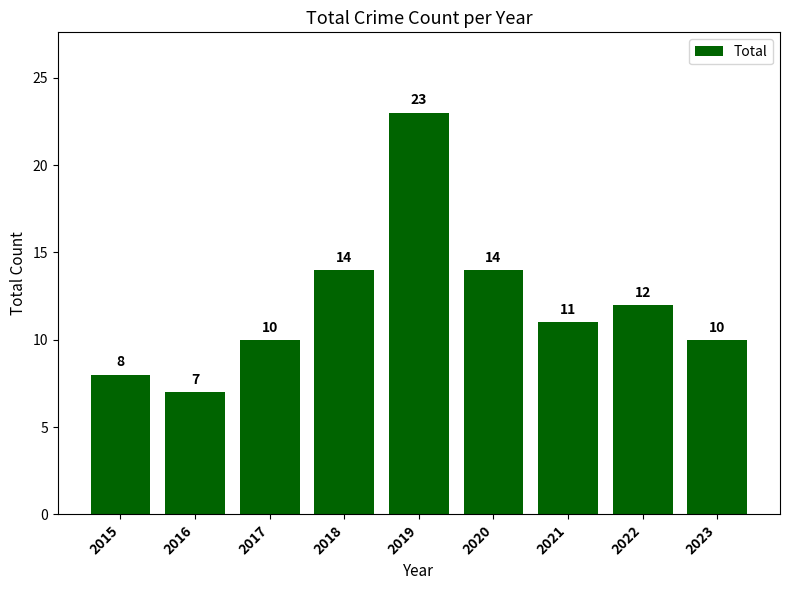

What is the average value?

12